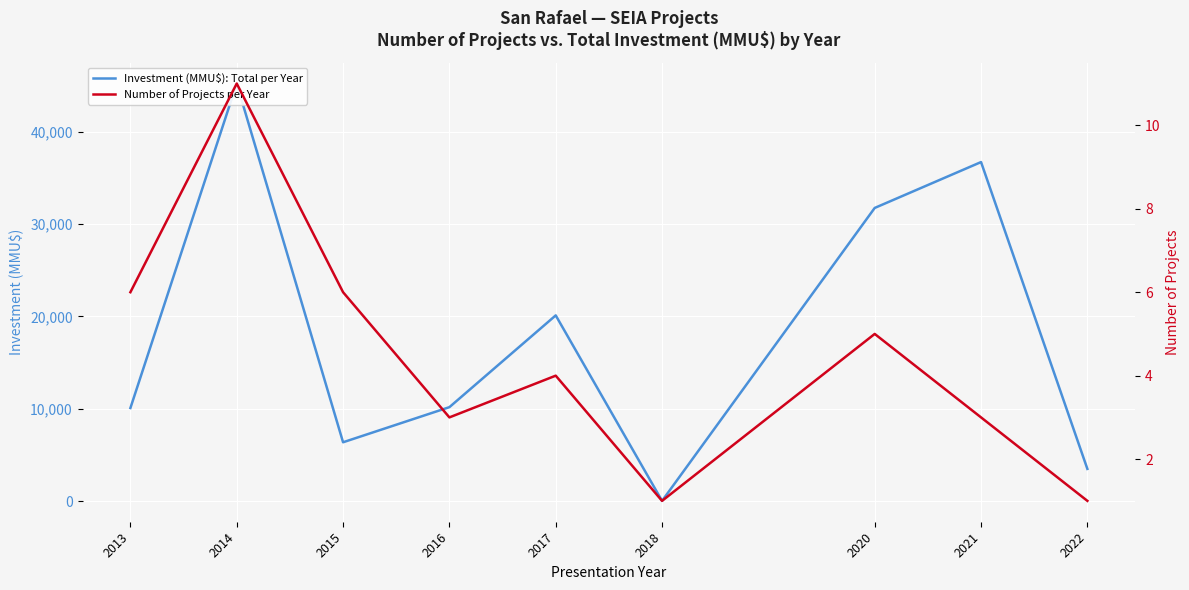

Is the value of Number of Projects per Year at 2015 greater than the value of Investment (MMU$): Total per Year at 2015?

No